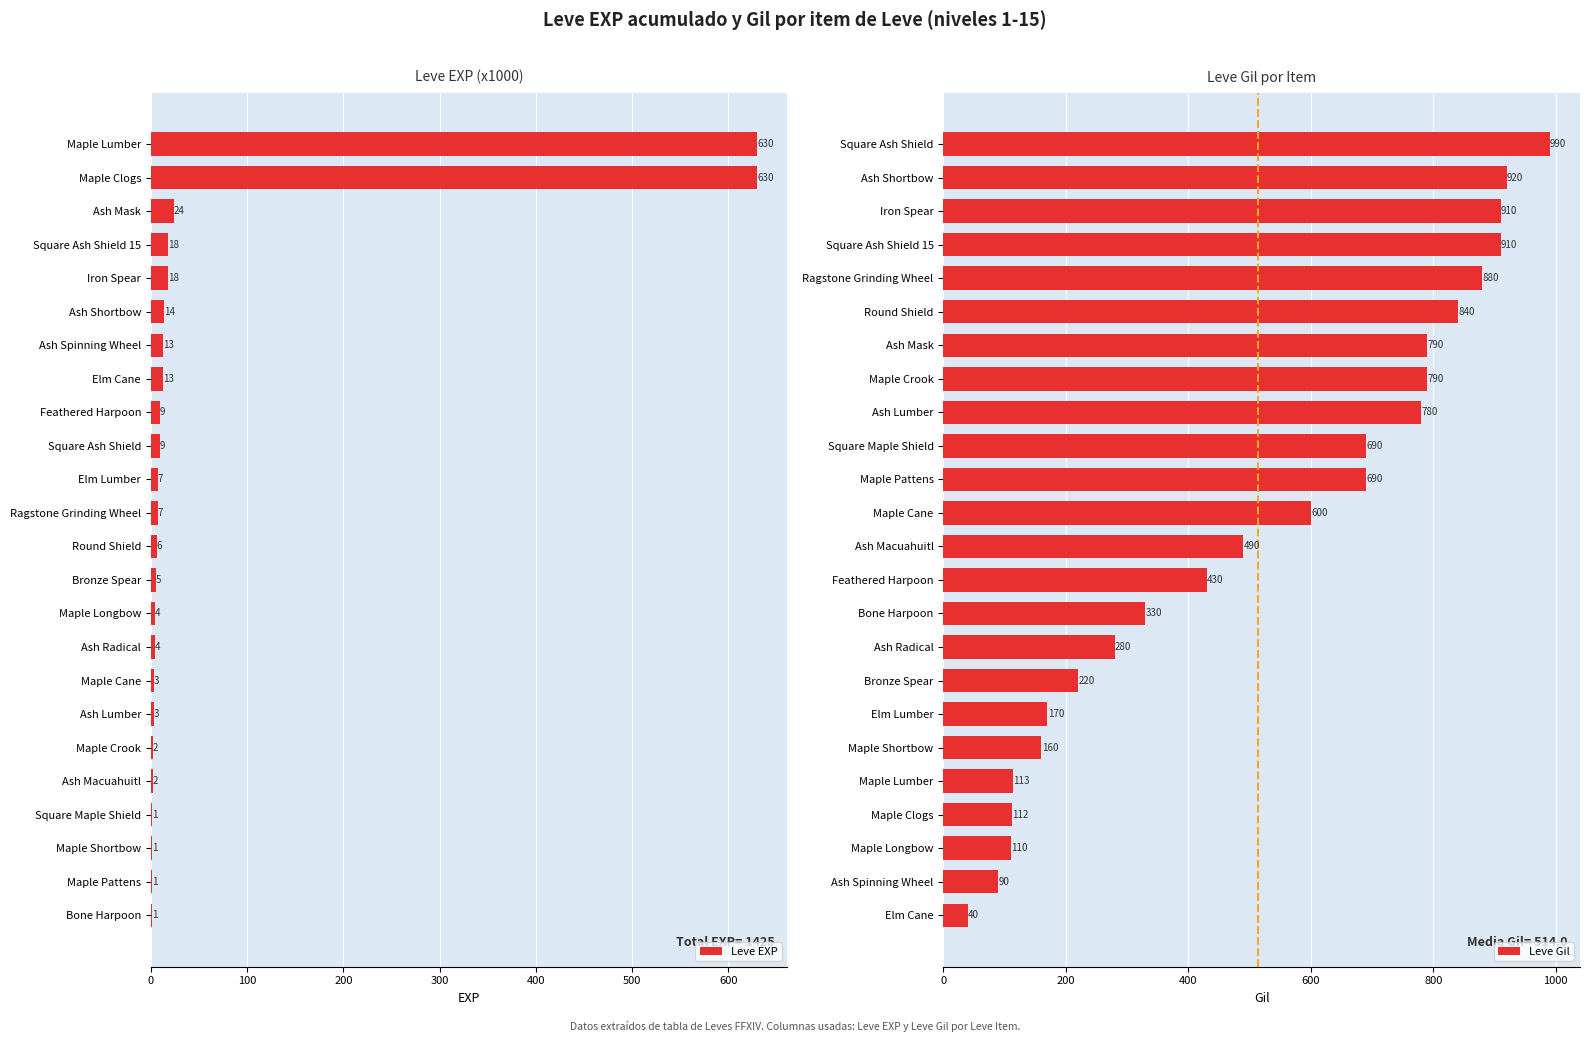

Reading left to right, extract all data points from this chart.

Leve EXP: 1	1	1	1	2	2	3	3	4	4	5	6	7	7	9	9	13	13	14	18	18	24	630	630
Leve Gil: 40	90	110	112	113	160	170	220	280	330	430	490	600	690	690	780	790	790	840	880	910	910	920	990